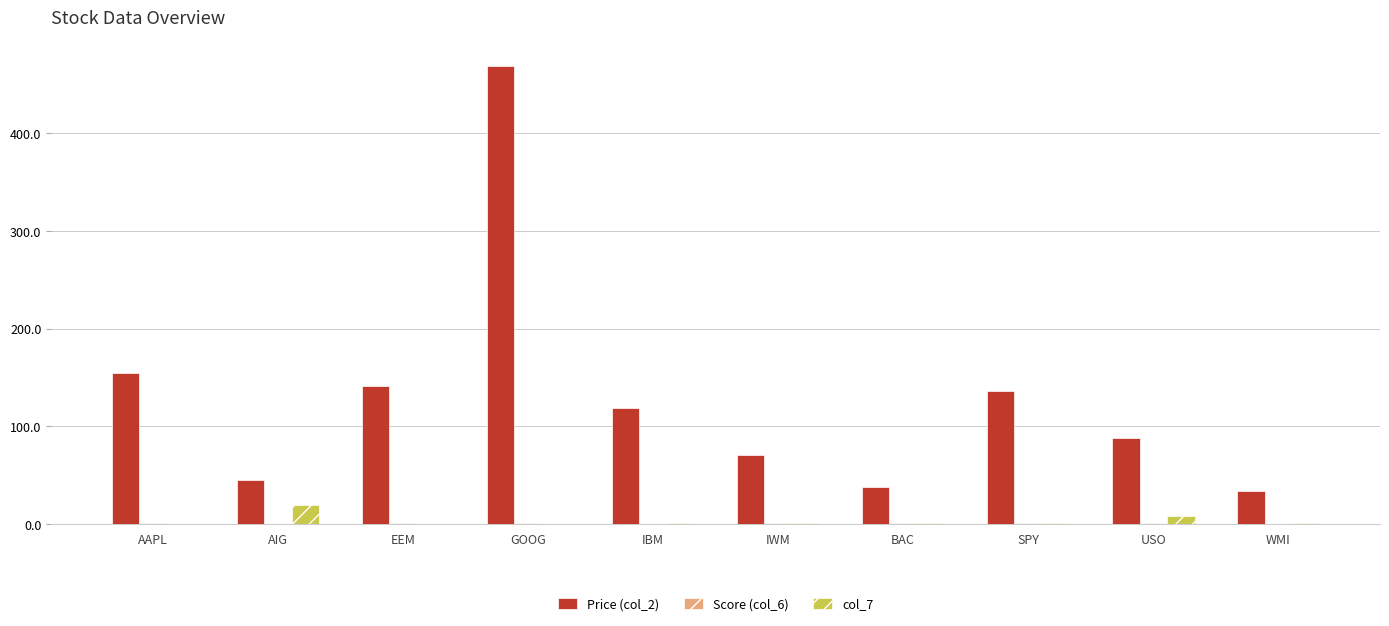

Which category has the highest value in the col_7 series?

AIG